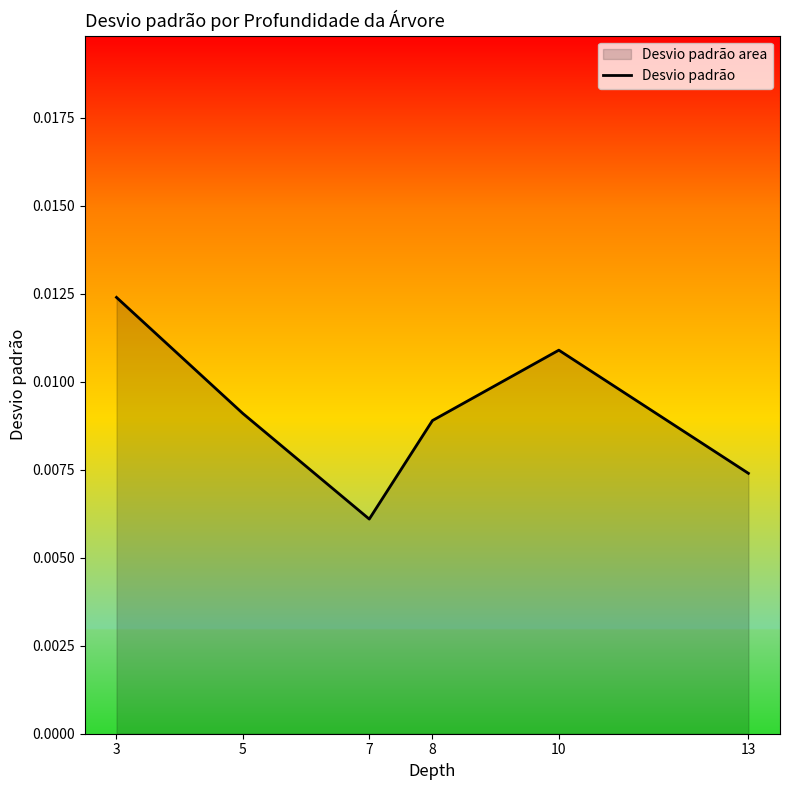

At which category does the chart reach its peak across all series?

3